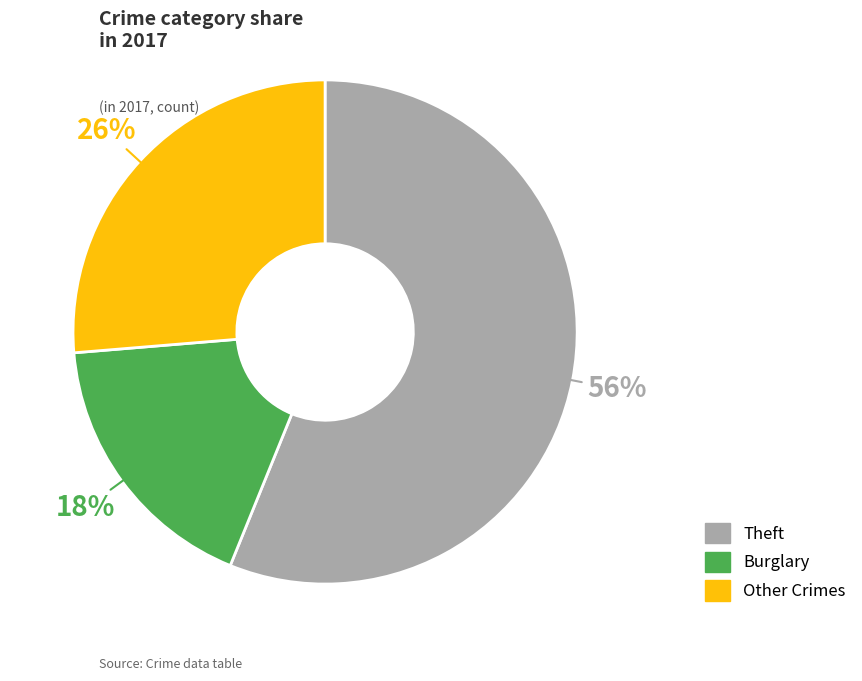

Is there any slice that represents more than half of the pie?

Yes